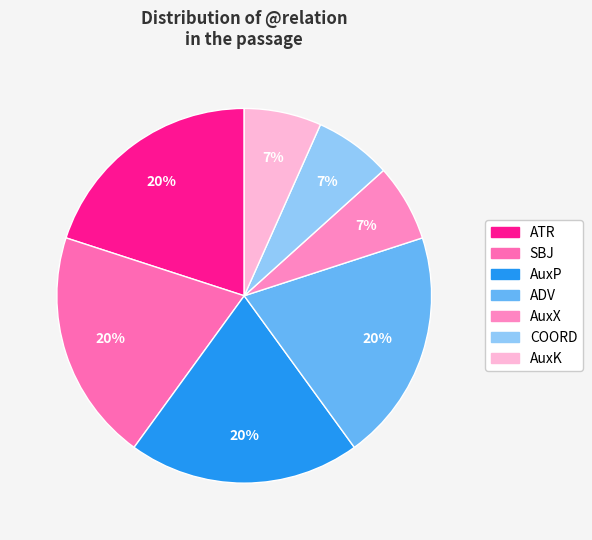

How many slices are in this pie chart?

7